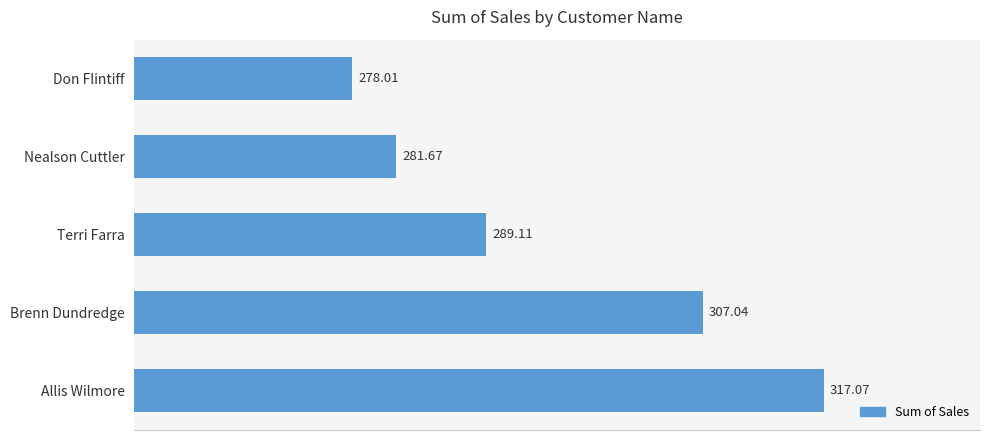

What is the label of the 3rd bar from the top?

Terri Farra